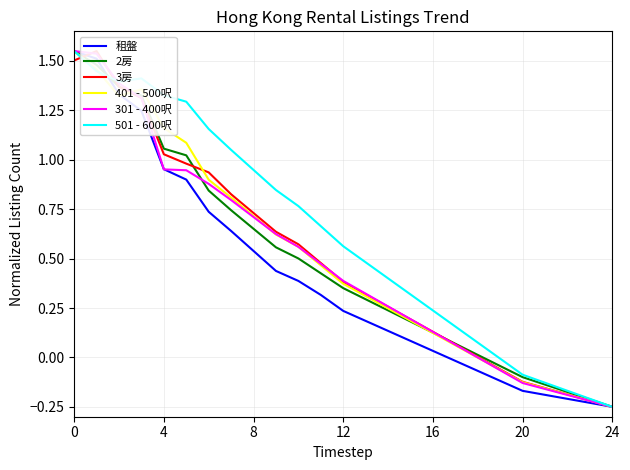

True or false: 2房 has a value of 0.4 at 4.

False